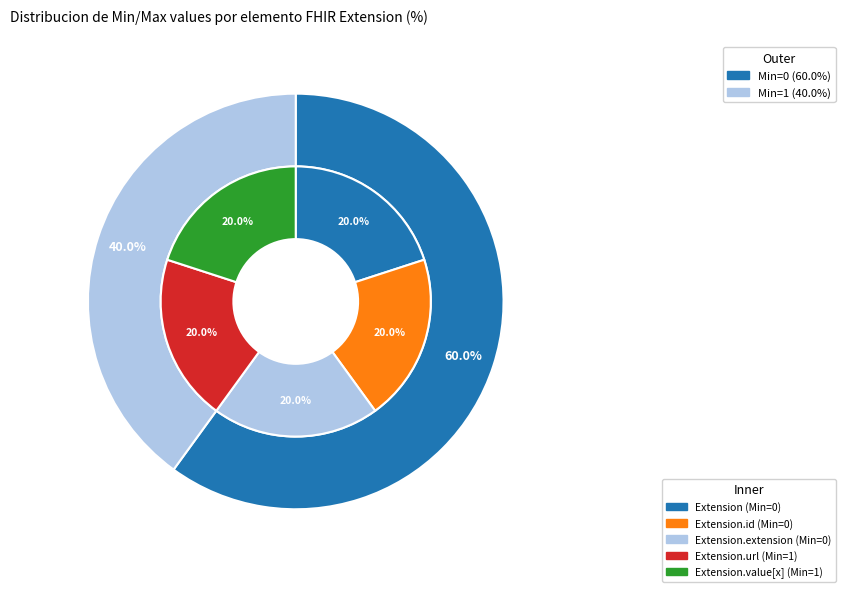

Does Extension.value[x] represent more than half of the total?

No